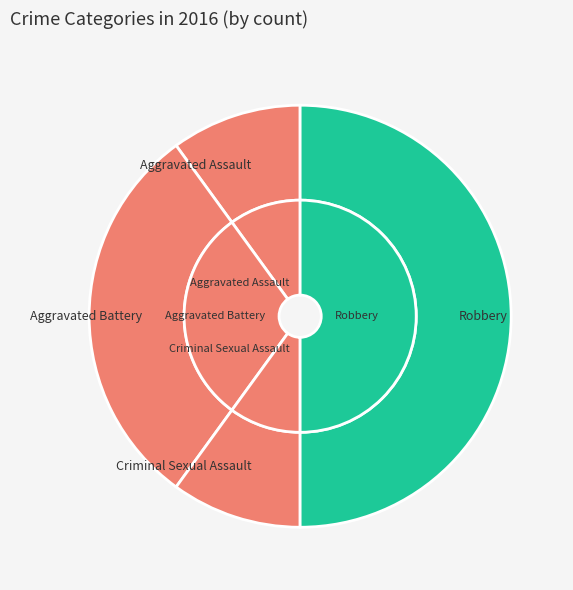

Which slice is the smallest?

Aggravated Assault